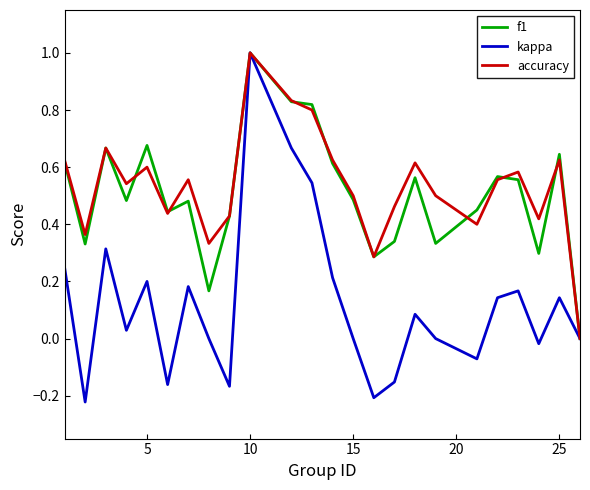

Which series has the largest range (max minus min)?

kappa